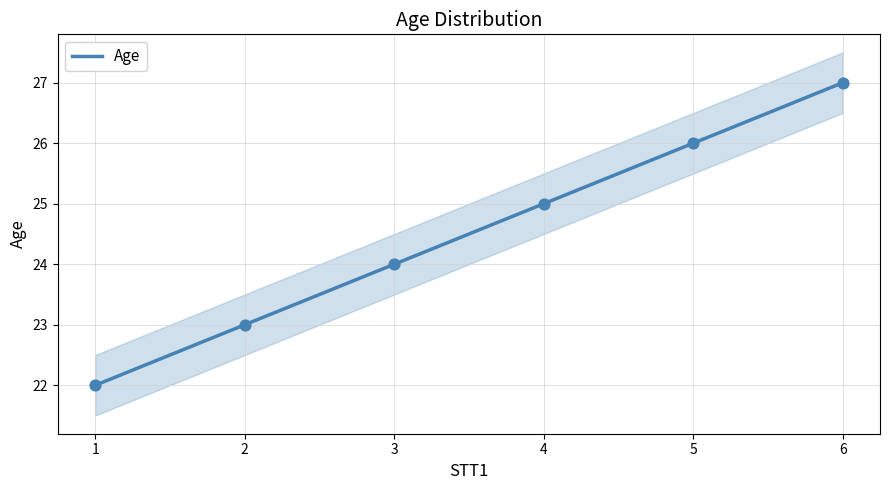

Approximately how many times larger is the value at 5 compared to 6?

1.0